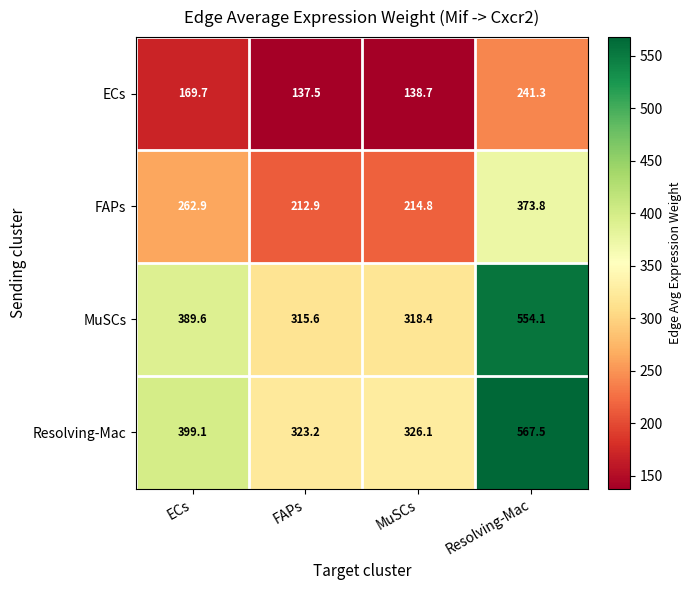

Which category has the lowest value across all series?

FAPs